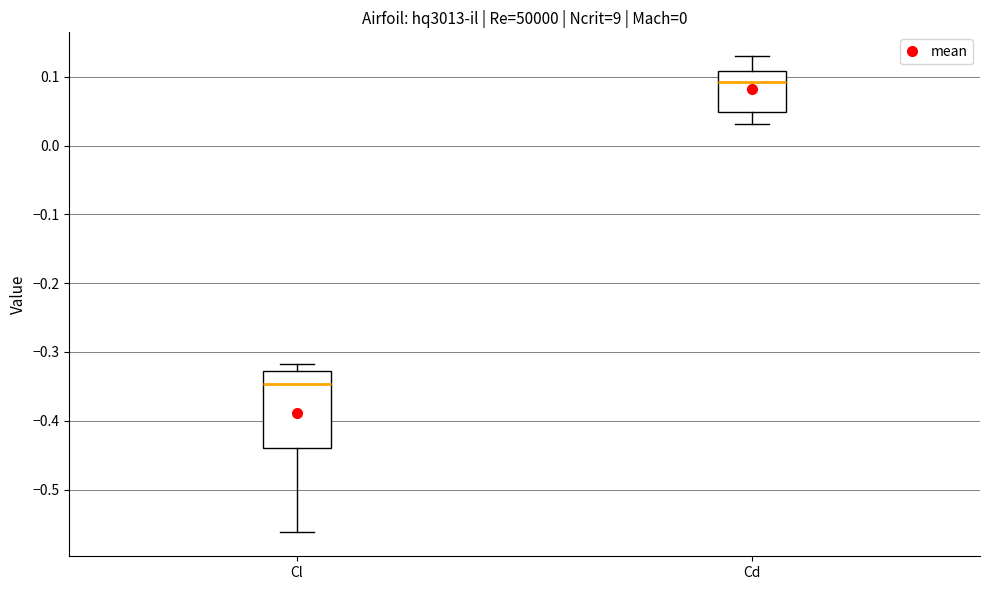

Which box has the highest median line?

Cd